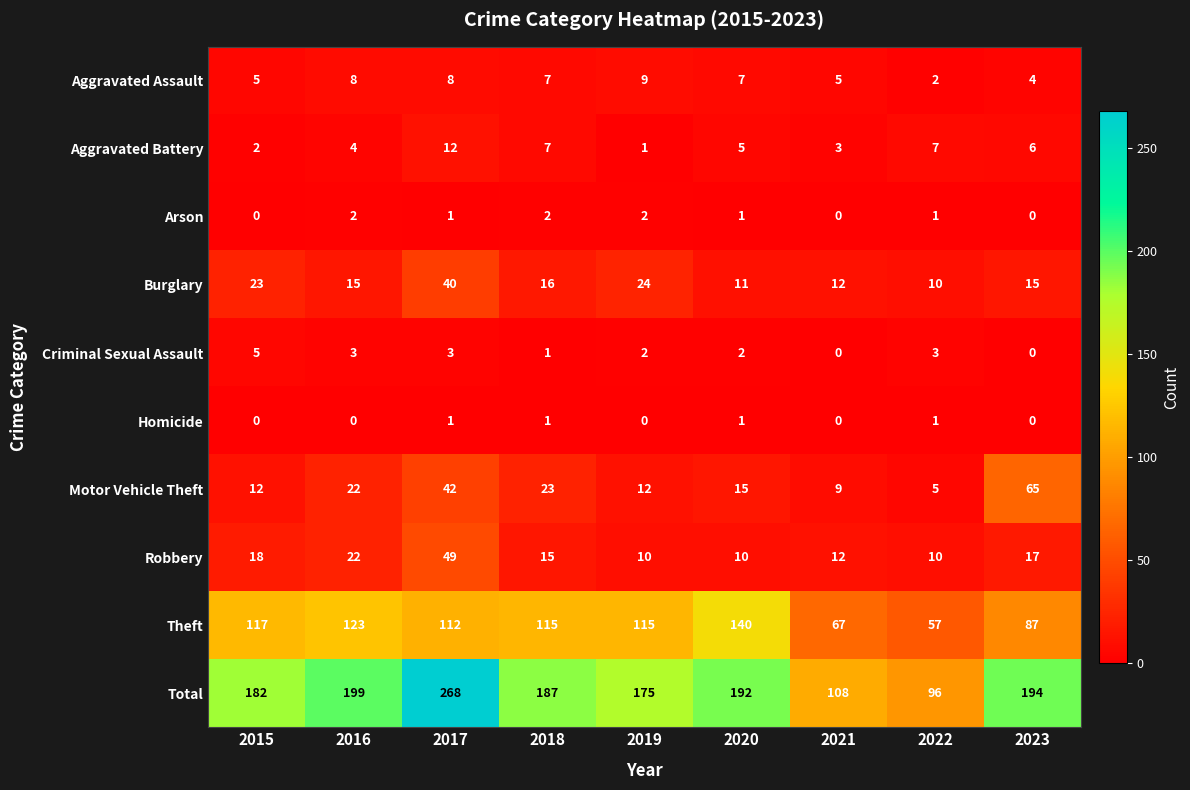

At how many categories does at least one series exceed 74?

9